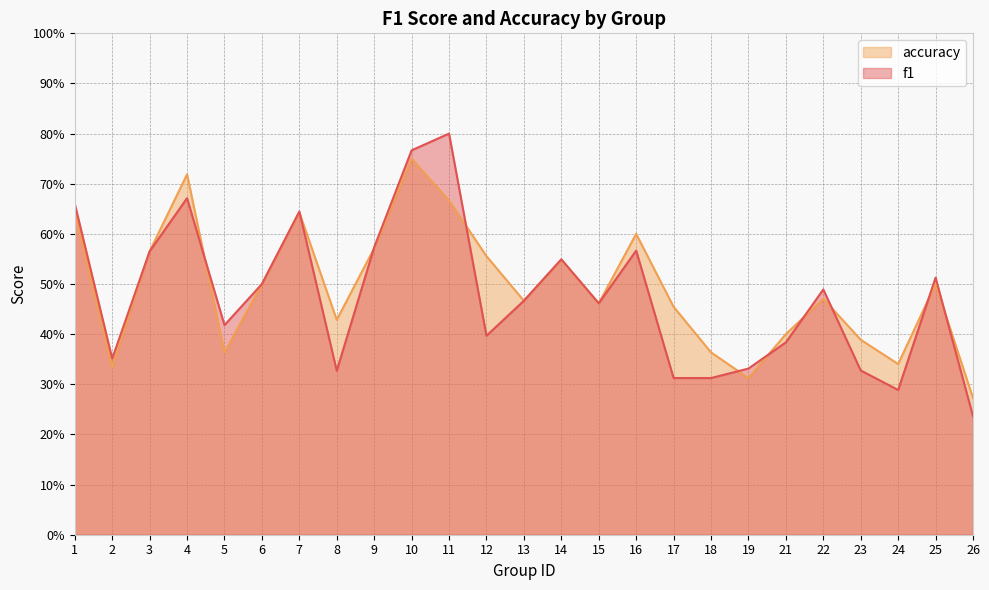

How many interior local valleys does the accuracy series have?

7